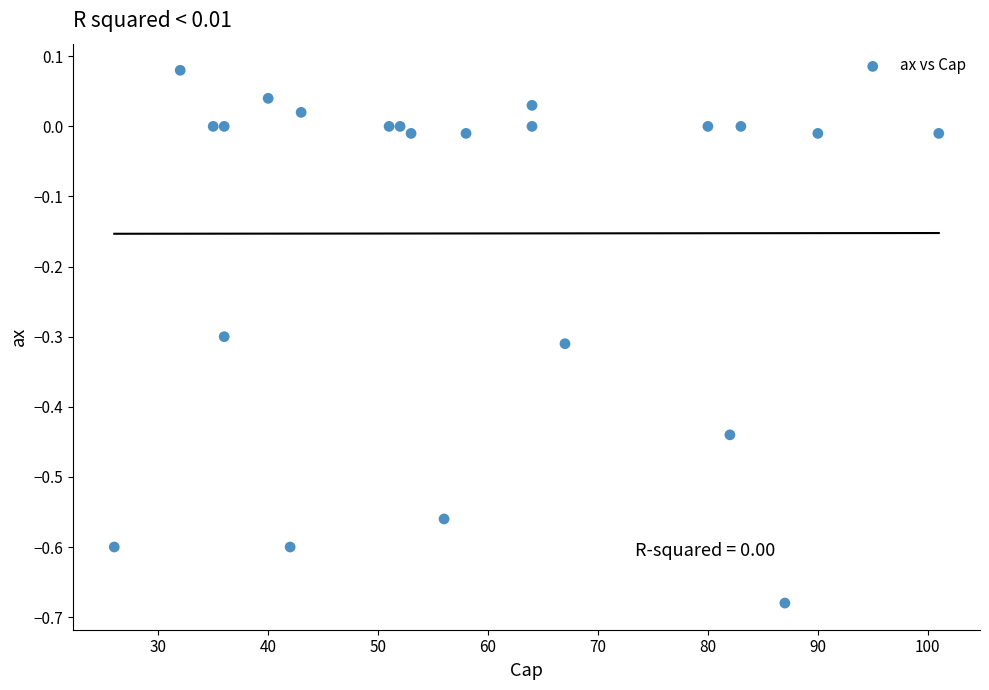

What is the range of Y values (max minus min)?

0.8